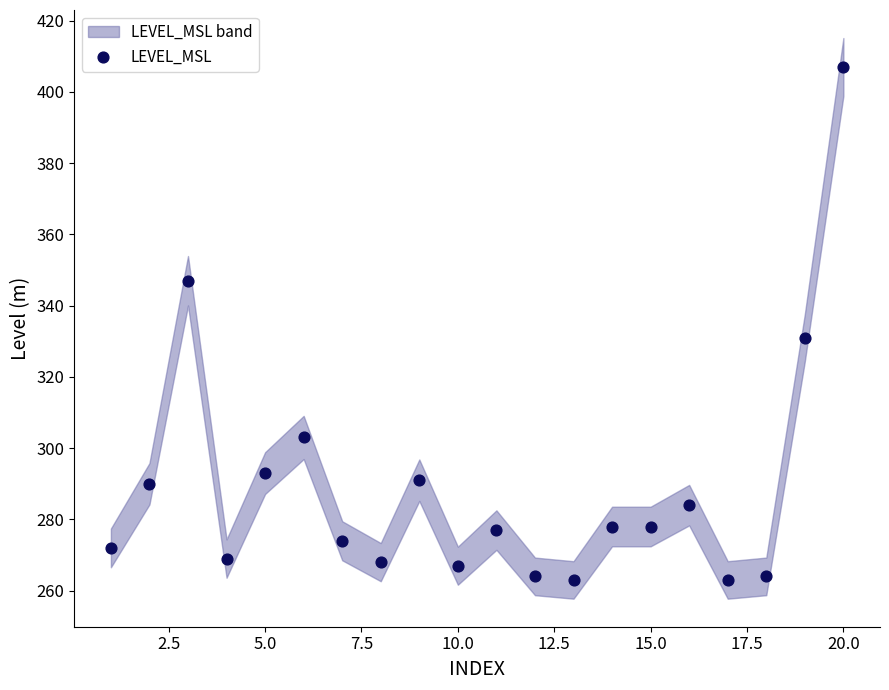

What is the range of X values (max minus min)?

19